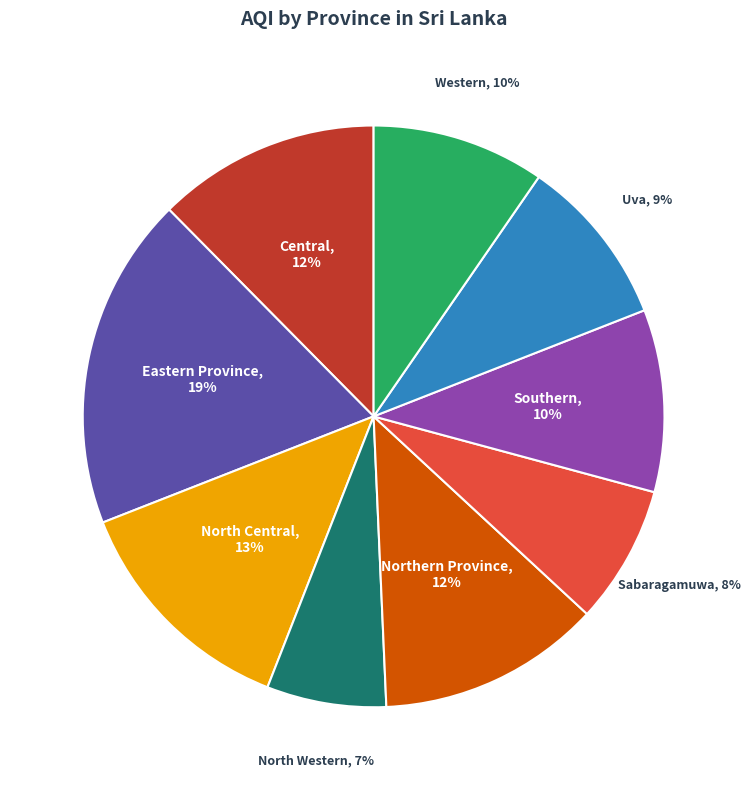

True or false: North Central accounts for 13% of the total.

True